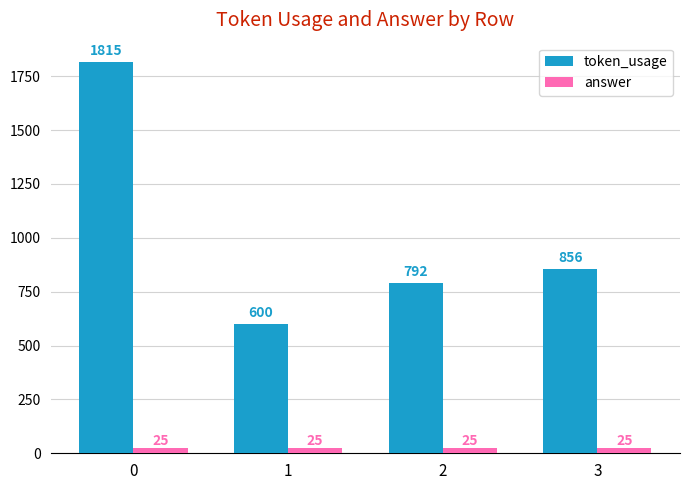

Is it true that token_usage equals 856 at 3?

True